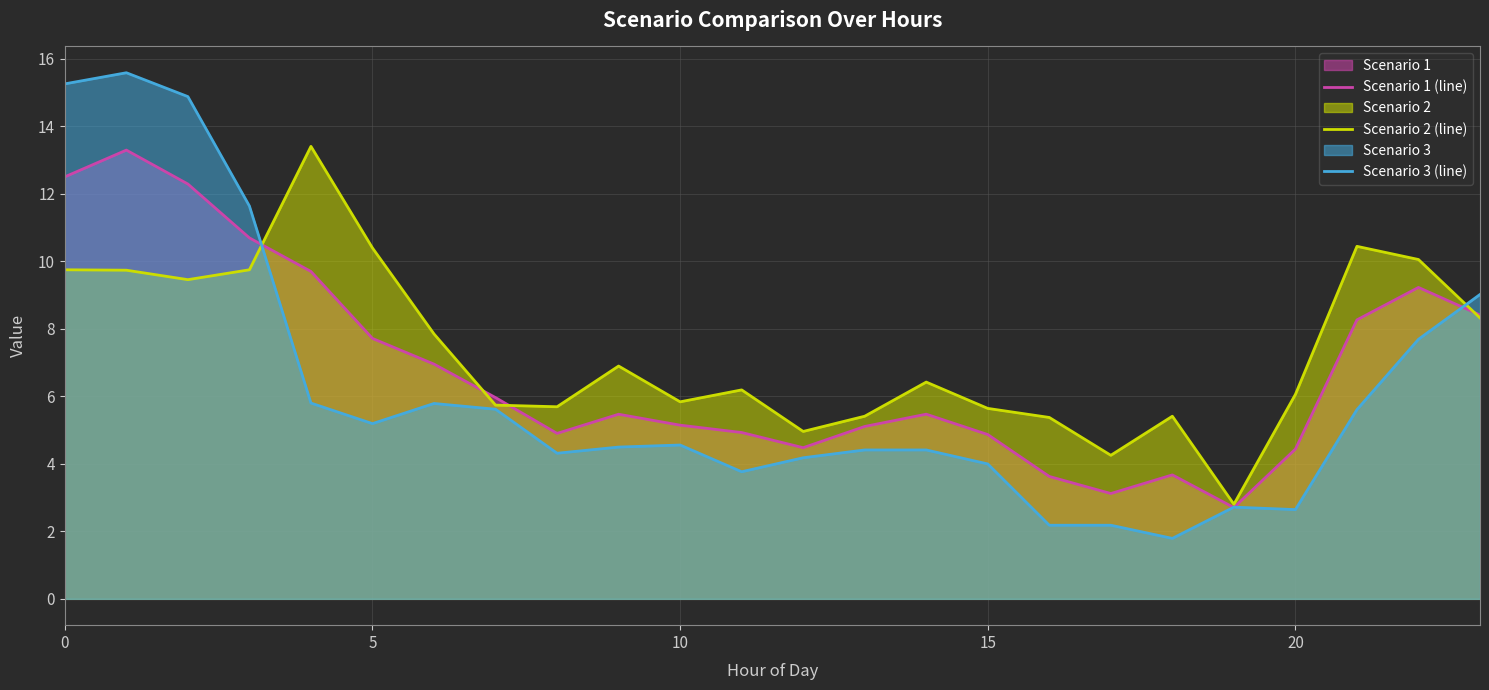

True or false: Scenario 1 (line) has more than 0 interior local peaks.

True